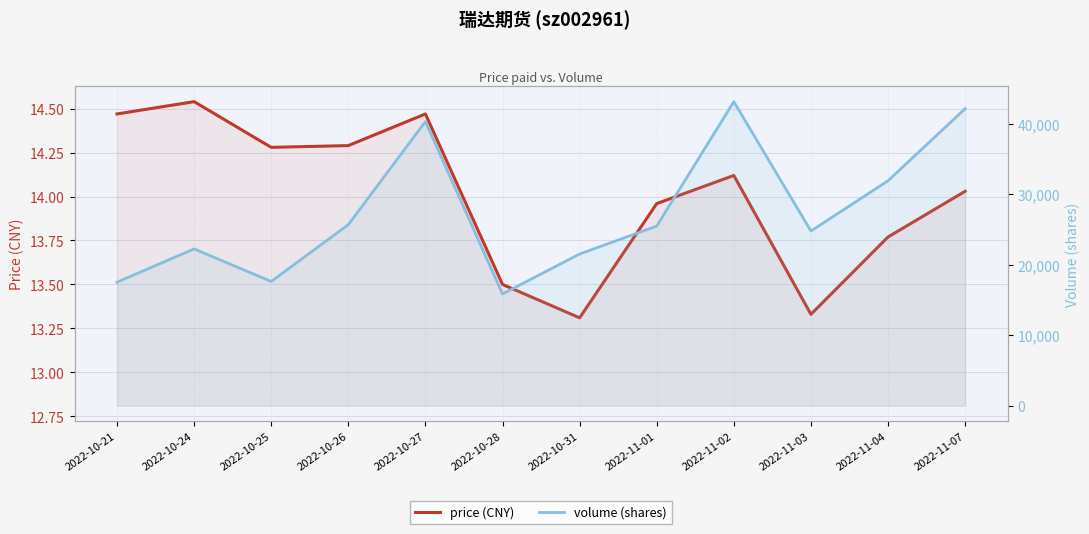

At which label does volume (shares) first exceed 25464?

2022-10-26